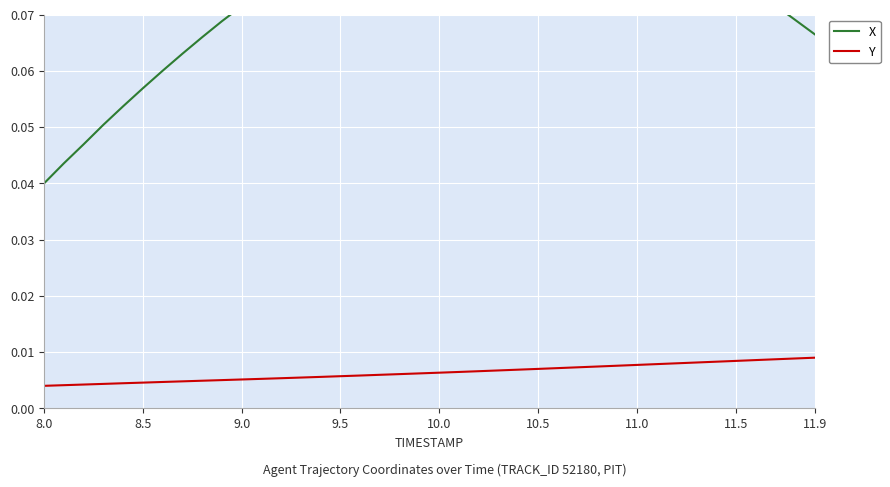

True or false: X and Y cross at least once.

False